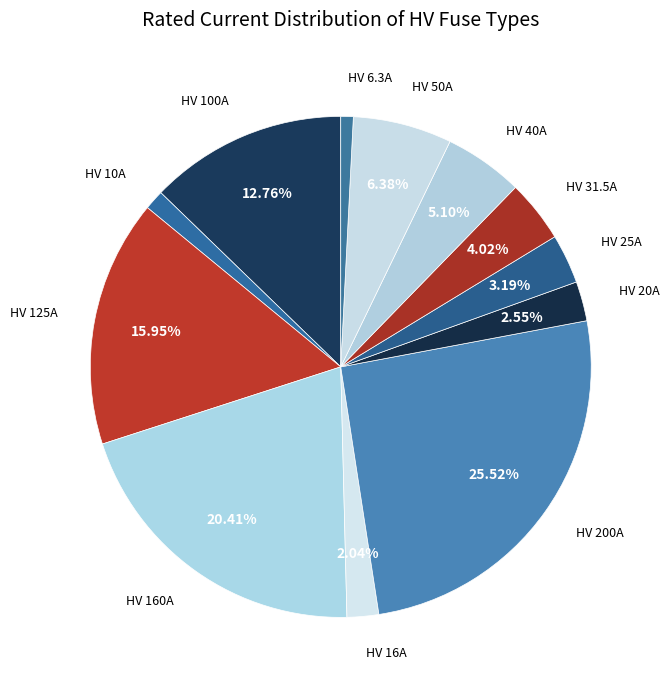

To the nearest percent, what is the average slice percentage?

8%